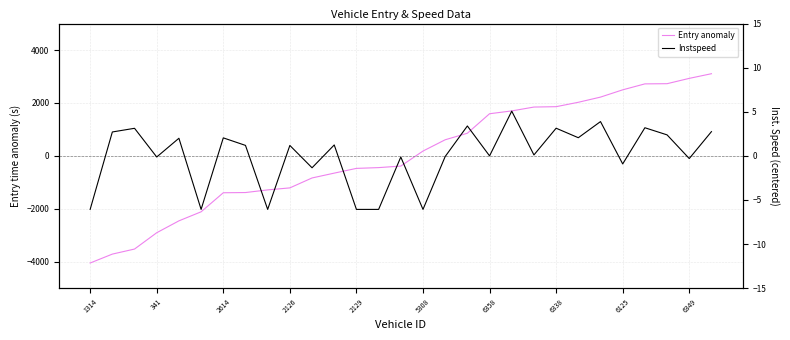

Where is Instspeed nearest to the value 0?

6358